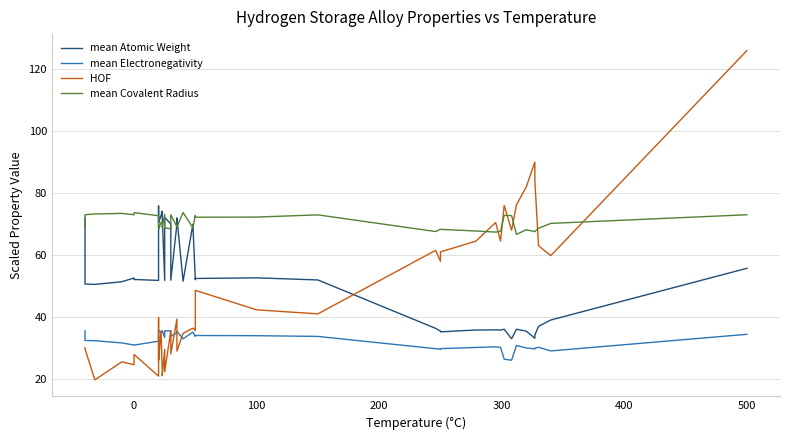

Reading right to left, transcribe all the data shown in this chart.

mean Atomic Weight: 55.7	39.0	37.0	34.2	33.1	35.4	36.0	33.0	36.0	35.8	35.8	35.8	35.2	35.5	36.3	52.0	52.6	52.4	52.0	70.0	51.5	72.0	70.1	51.9	70.0	72.2	51.8	72.5	74.2	72.7	70.5	71.1	75.8	51.8	52.1	52.6	51.4	50.5	50.6	72.1
mean Electronegativity: 34.4	29.0	30.2	29.9	29.7	30.0	30.8	26.0	26.4	30.2	30.4	30.2	29.8	29.6	29.8	33.7	34.0	34.0	33.8	35.1	33.0	35.4	34.9	33.7	35.5	35.5	33.4	35.5	35.5	35.0	35.6	35.5	35.3	32.2	30.9	30.9	31.6	32.3	32.4	35.5
HOF: 126.0	59.8	63.0	84.0	90.0	82.0	76.2	68.0	76.0	64.5	70.5	64.5	61.0	58.0	61.5	41.0	42.3	48.6	35.6	36.4	34.7	29.0	39.3	28.1	35.6	22.3	29.5	21.0	22.9	35.5	26.0	26.8	39.8	20.9	27.9	24.6	25.5	19.7	29.7	30.1
mean Covalent Radius: 73.0	70.2	68.7	67.6	67.5	68.2	66.7	72.7	72.8	67.7	67.4	67.8	68.3	68.3	67.6	73.0	72.2	72.2	72.8	68.8	73.7	69.0	69.1	73.0	68.5	68.8	73.2	68.9	70.5	70.5	68.3	68.6	69.5	72.7	73.7	73.0	73.4	73.2	73.0	68.9